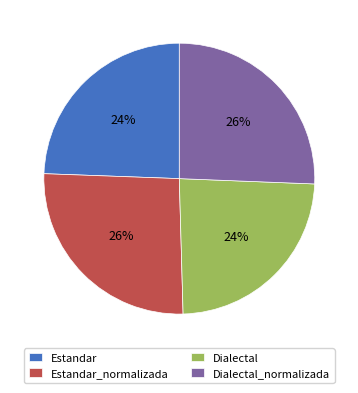

The Dialectal slice represents 29% of the pie. True or false?

False